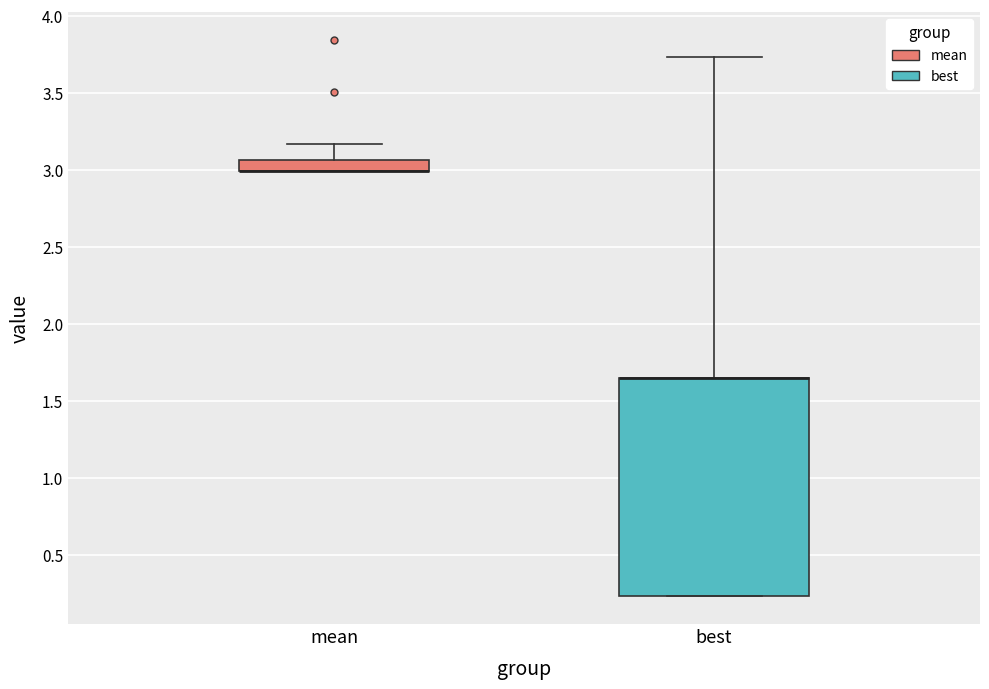

Where does the upper whisker of the box for best end on the y-axis? The values are not printed on the chart, so give them approximately, as read against the axis.

3.75